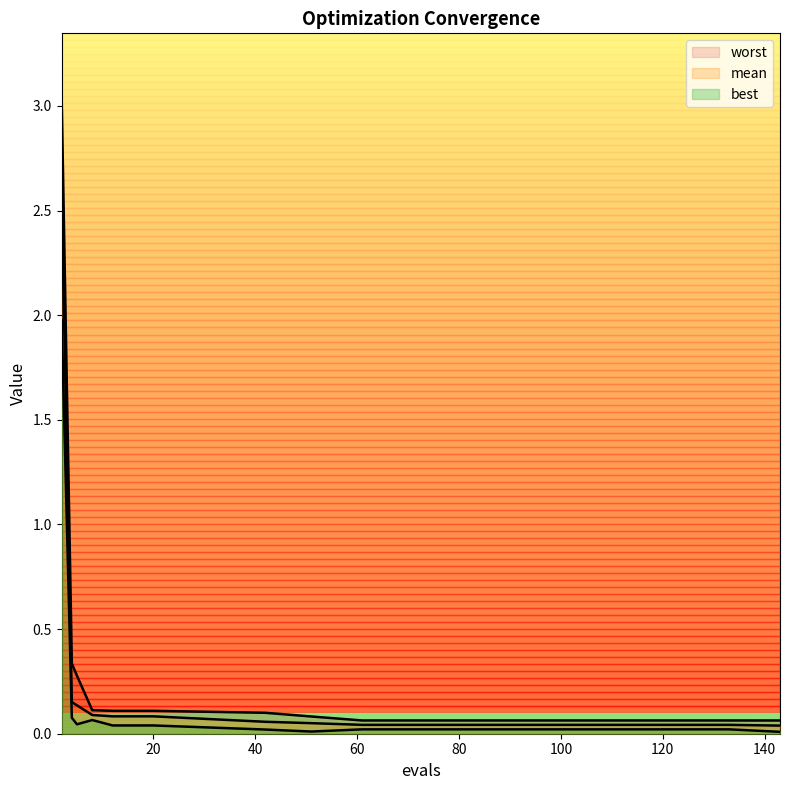

What are all the series names shown in the legend?

mean, best, worst